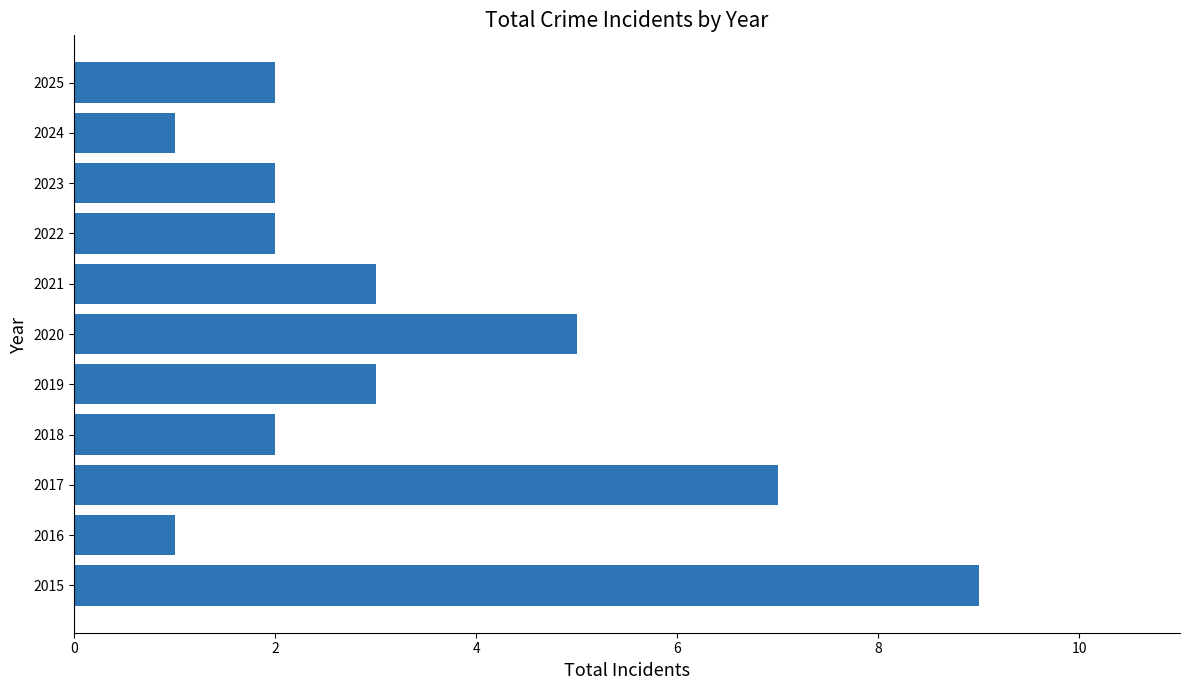

Reading bottom to top, what are all the values shown in this chart?

2015=9	2016=1	2017=7	2018=2	2019=3	2020=5	2021=3	2022=2	2023=2	2024=1	2025=2